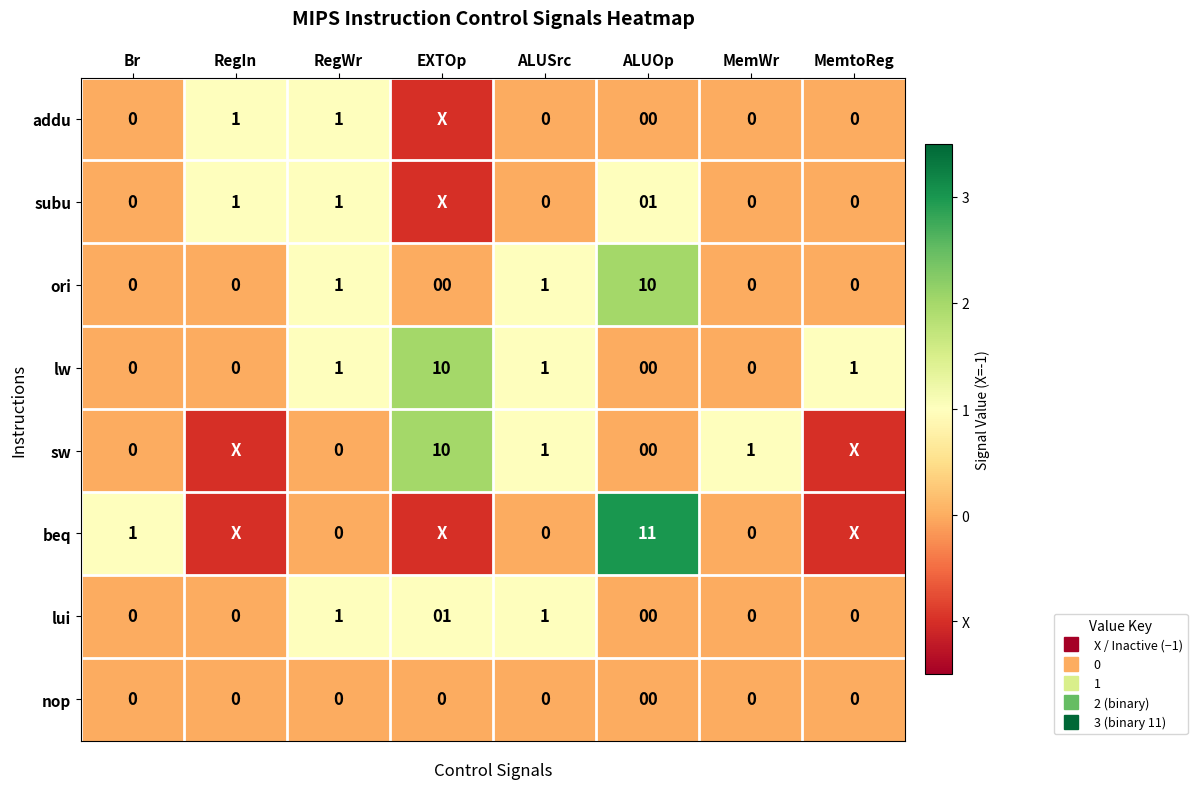

What is the difference between the highest and lowest values at ALUSrc?

1